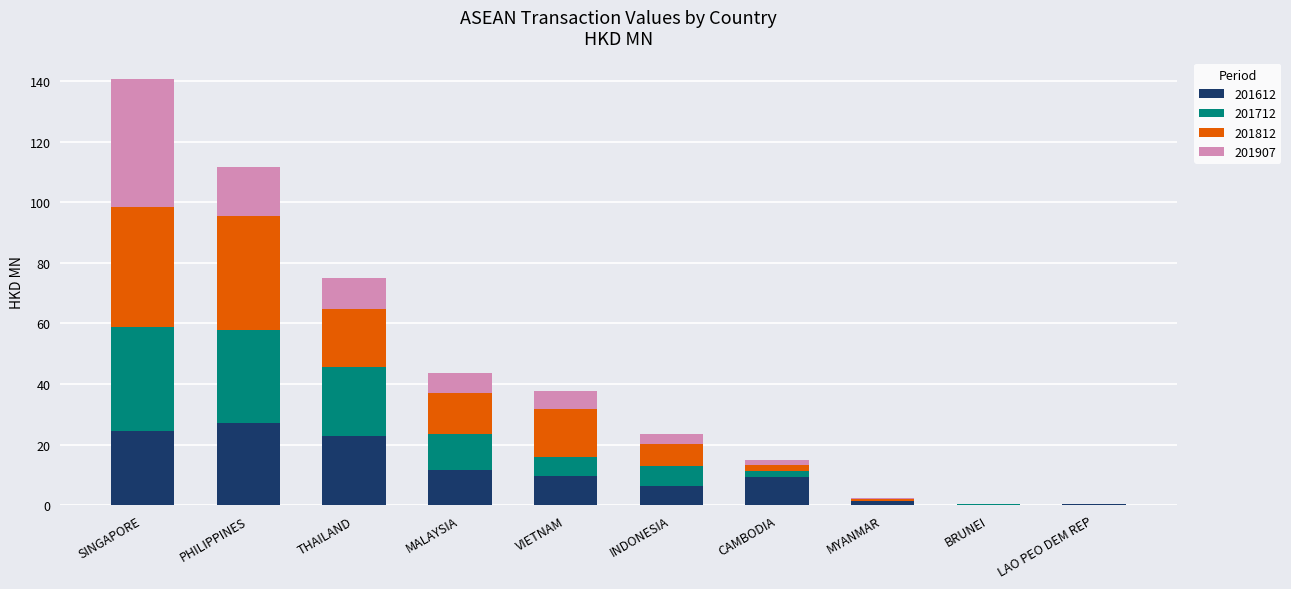

At which category is the sum across all series the highest?

SINGAPORE